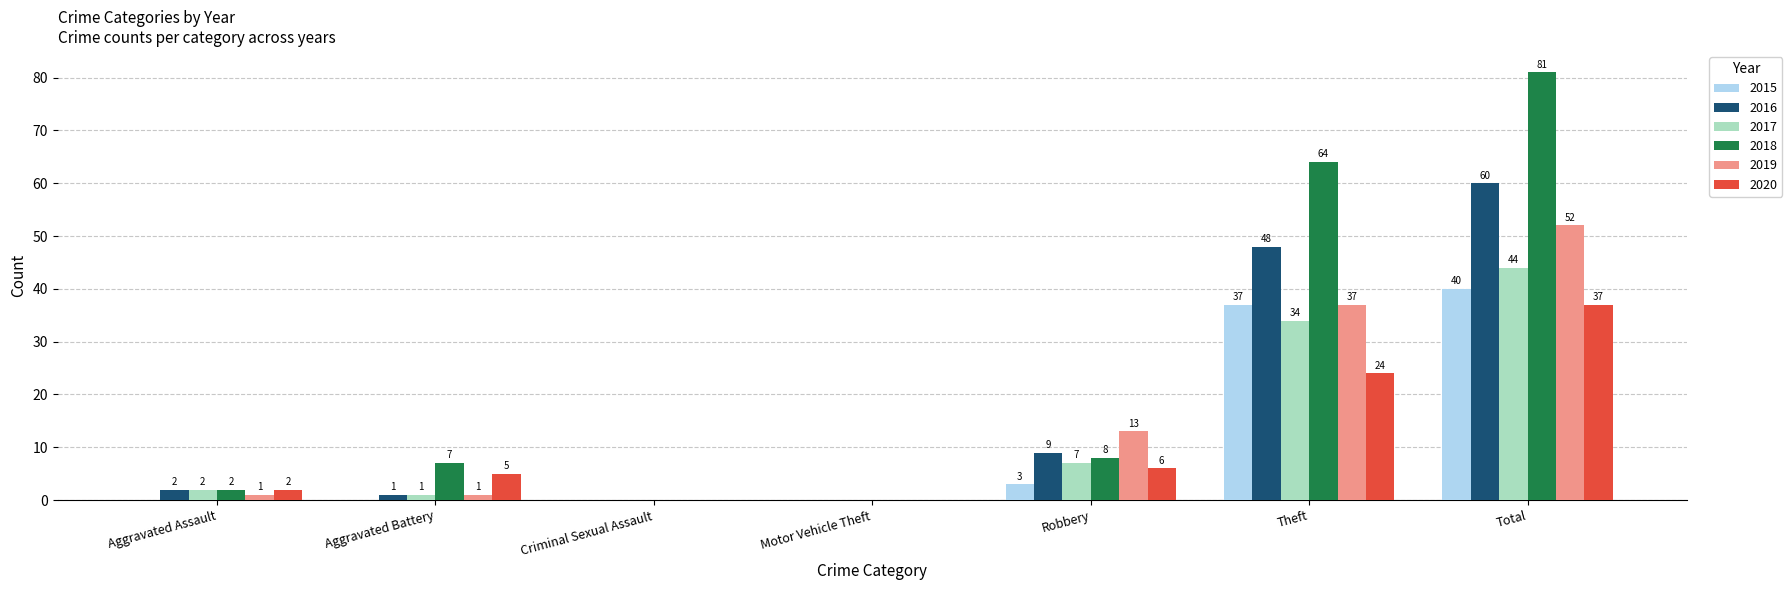

Reading left to right, transcribe all the data shown in this chart.

2015: 0	0	0	0	3	37	40
2016: 2	1	0	0	9	48	60
2017: 2	1	0	0	7	34	44
2018: 2	7	0	0	8	64	81
2019: 1	1	0	0	13	37	52
2020: 2	5	0	0	6	24	37